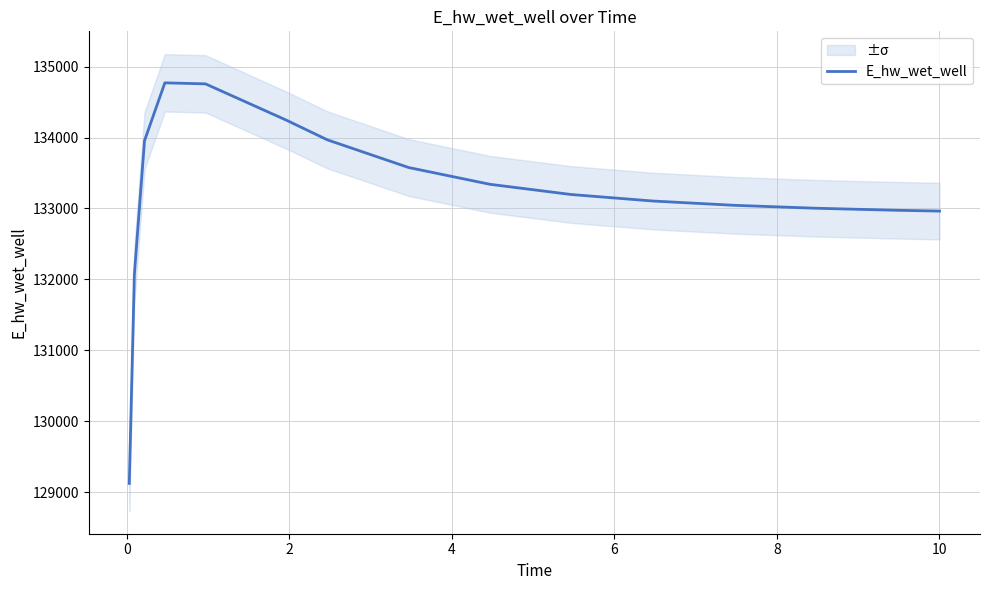

How many distinct data groups are displayed?

1